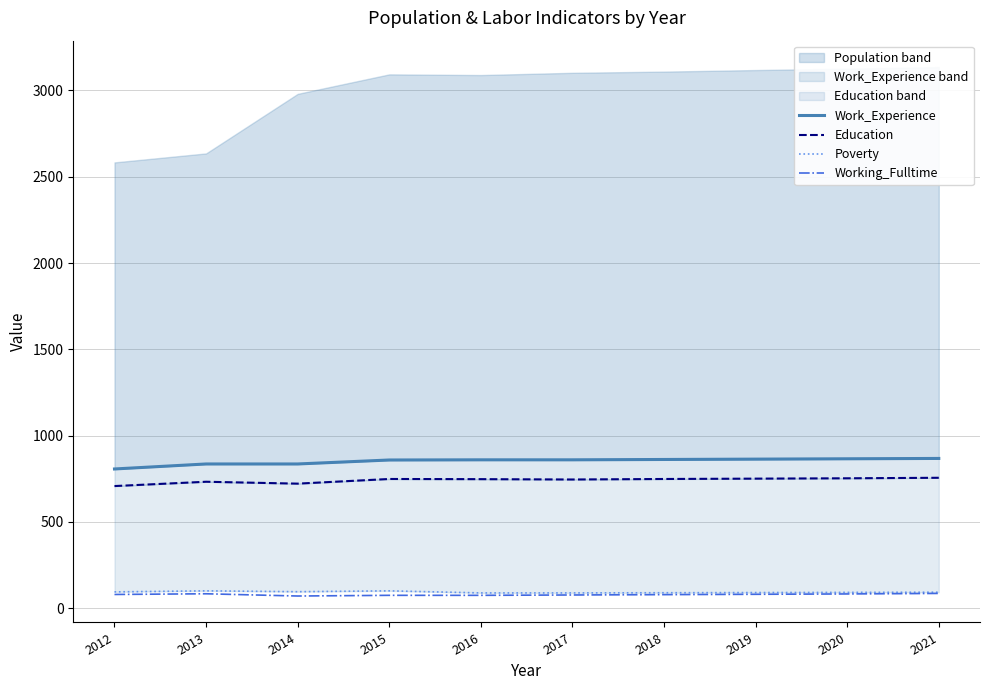

What is the approximate value of Poverty at 2018, to the nearest 5?

90